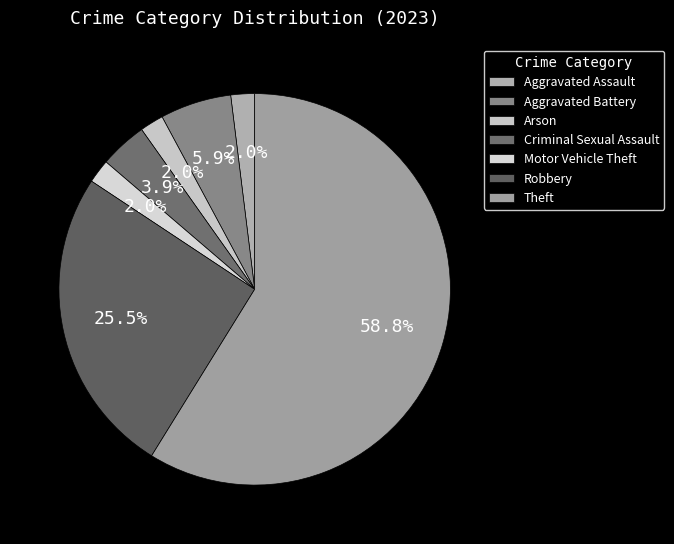

The Aggravated Assault slice represents 15% of the pie. True or false?

False